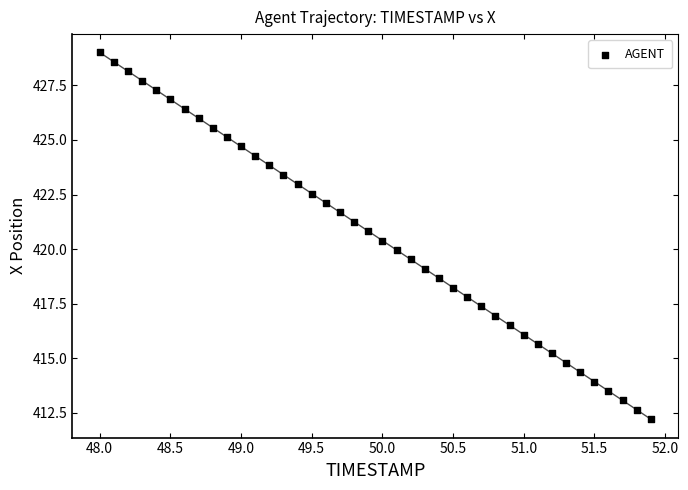

What is the range of X values (max minus min)?

3.9